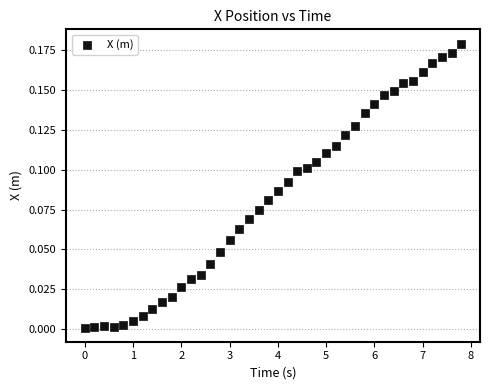

What is the range of X values (max minus min)?

7.8